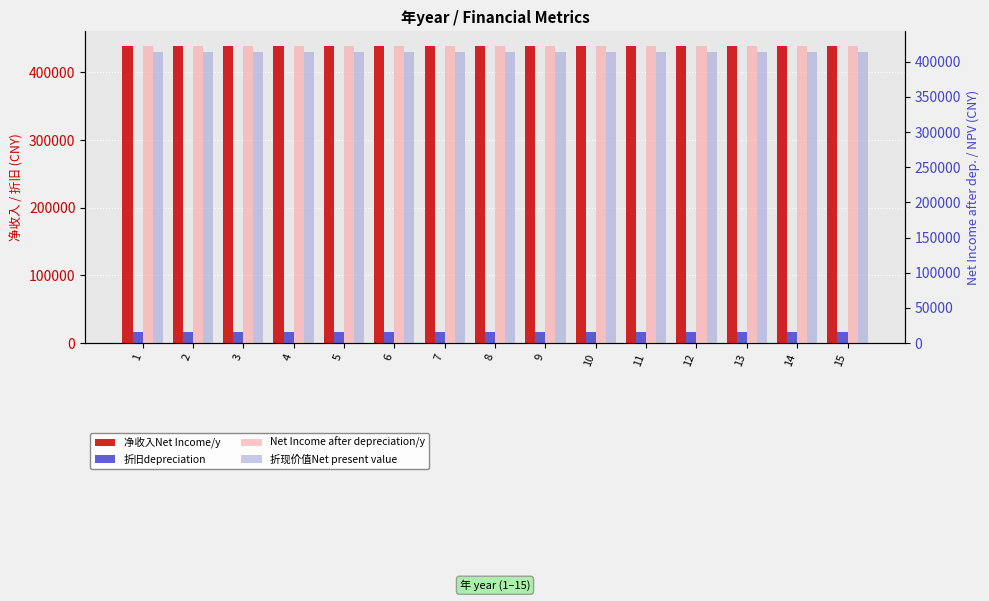

At 15, list the series in order from largest to smallest.

净收入Net Income/y, Net Income after depreciation/y, 折现价值Net present value, 折旧depreciation